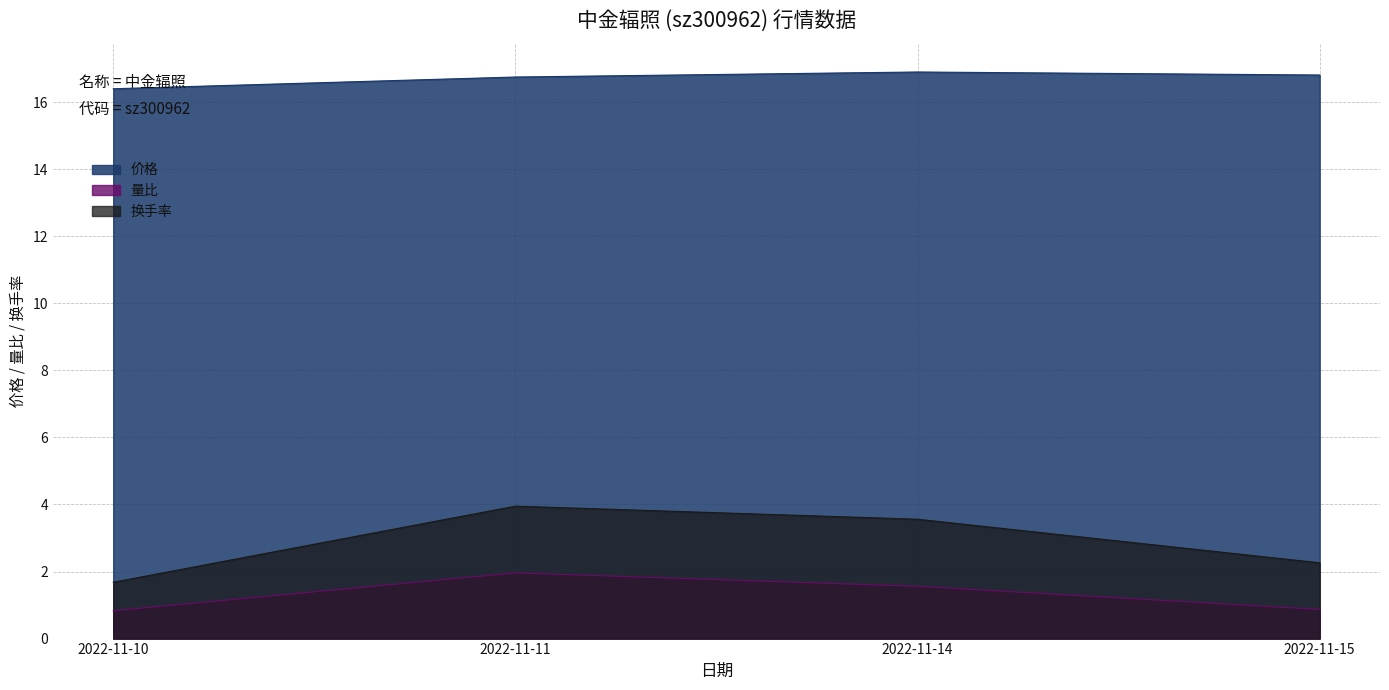

Rank the series by their maximum value, from highest to lowest.

价格, 换手率, 量比